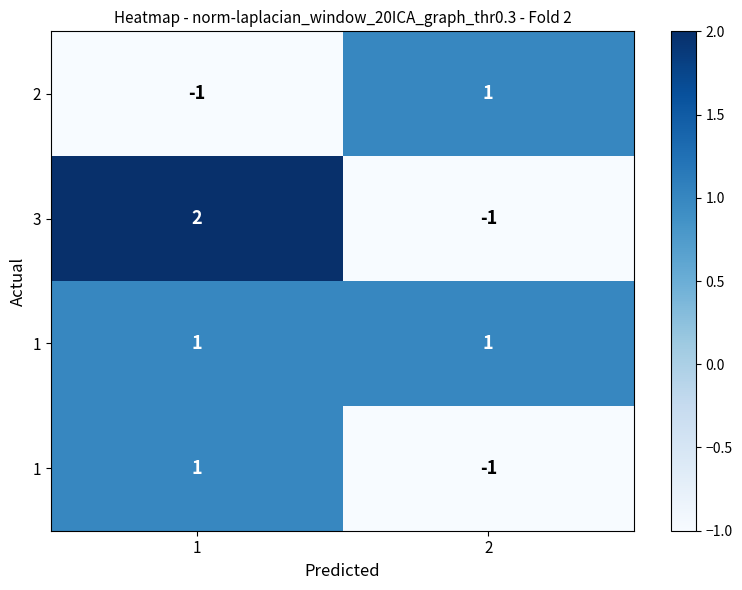

Which label corresponds to the smallest value in the chart?

1